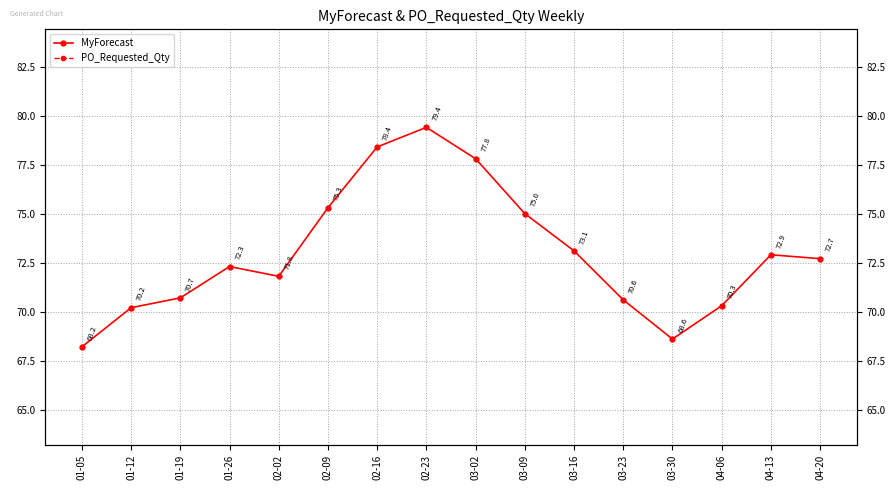

At 02-02, list the series in order from smallest to largest.

PO_Requested_Qty, MyForecast